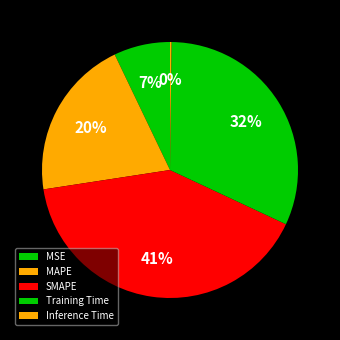

What percentage is the SMAPE slice, to the nearest percent?

41%